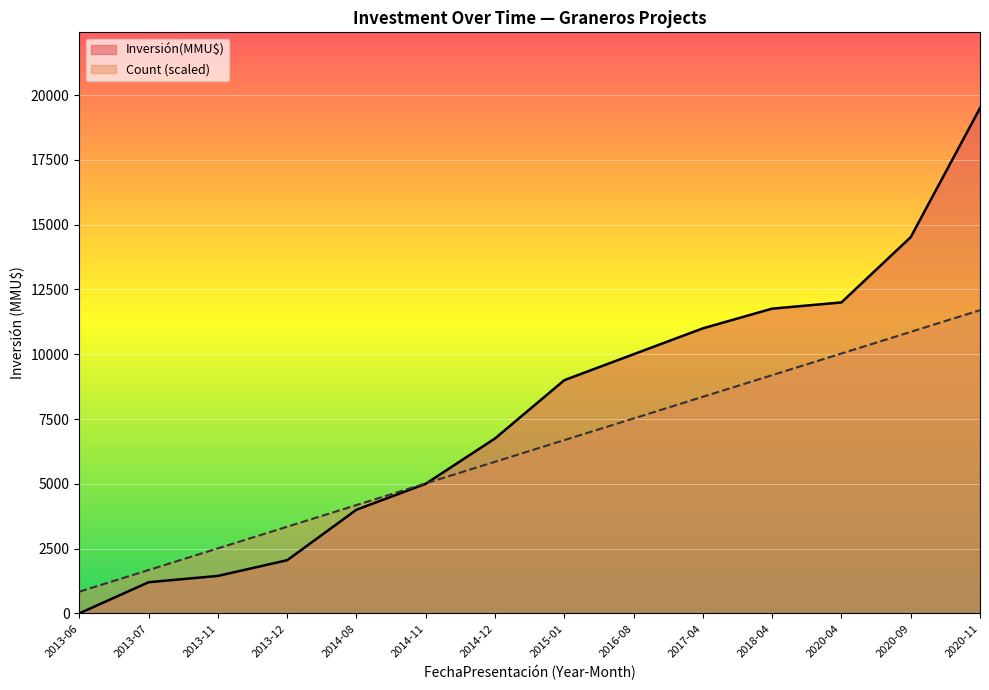

At which category is the sum across all series the highest?

2020-11